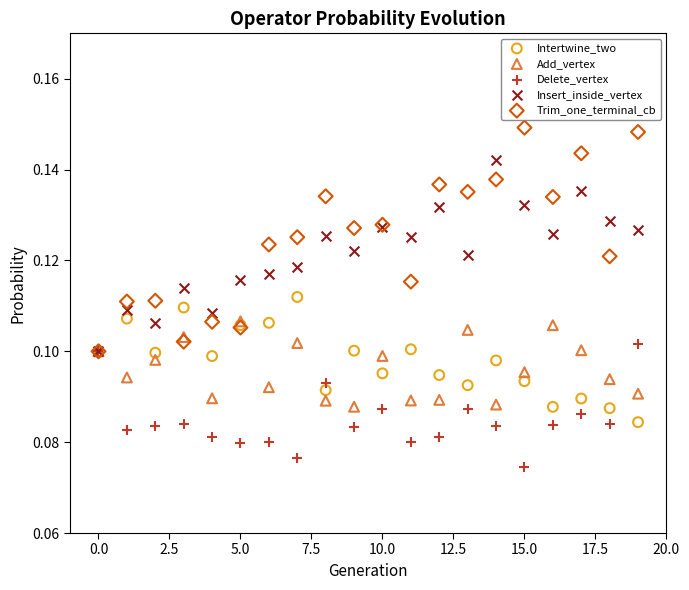

What are all the series names shown in the legend?

Intertwine_two, Add_vertex, Delete_vertex, Insert_inside_vertex, Trim_one_terminal_cb